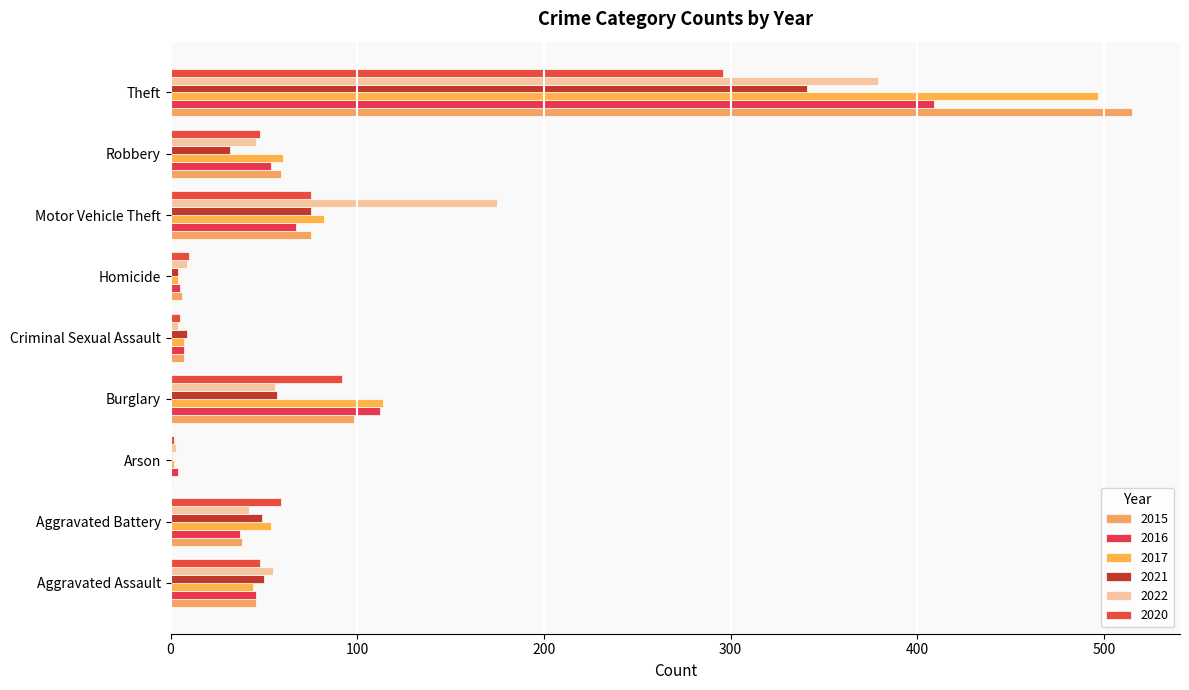

What is the value of the 2020 bar at the 1st from the left?

48